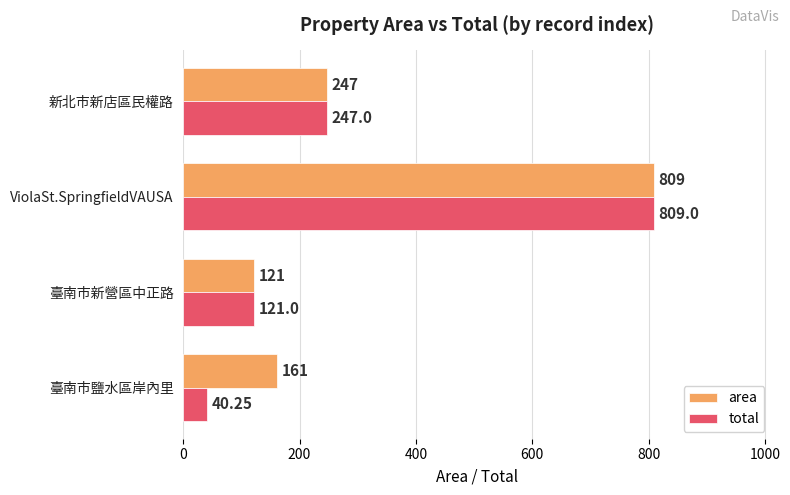

At which label is total closest to 424?

新北市新店區民權路